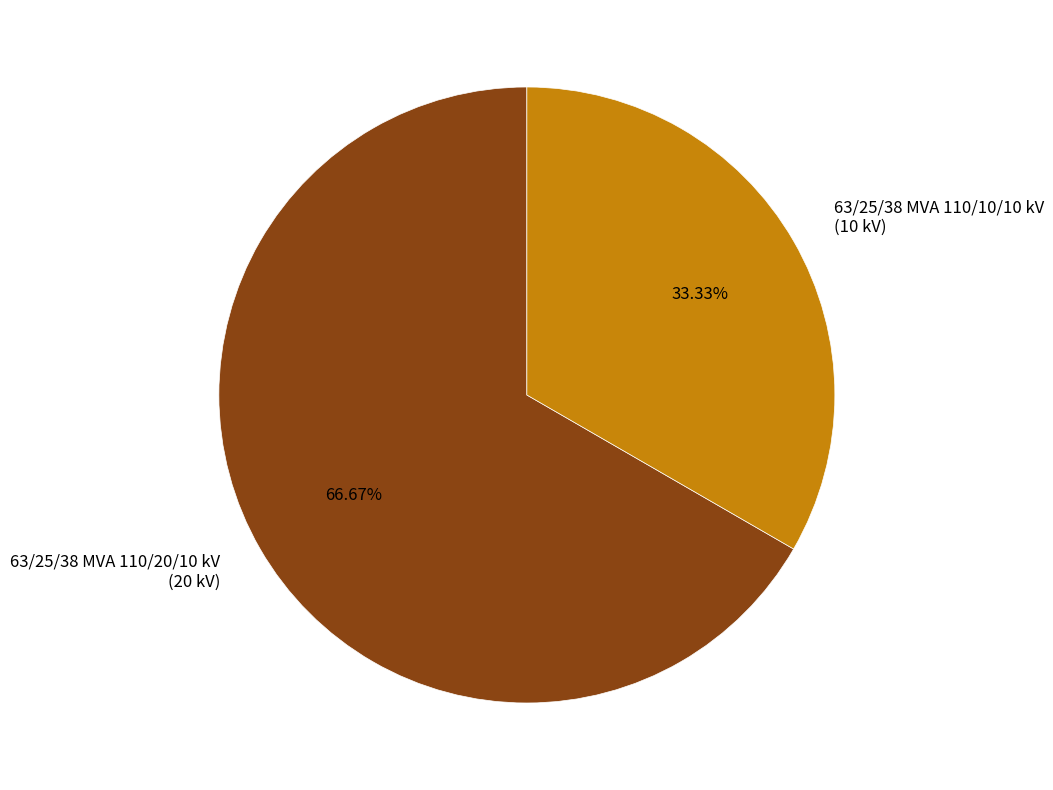

To the nearest percent, what is the average slice percentage?

50%